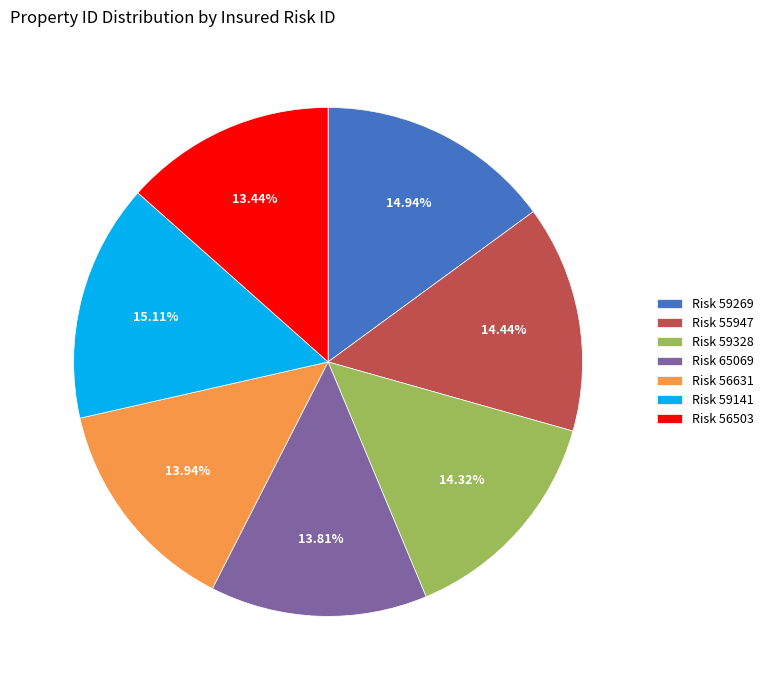

Which has a higher value, Risk 59141 or Risk 55947?

Risk 59141